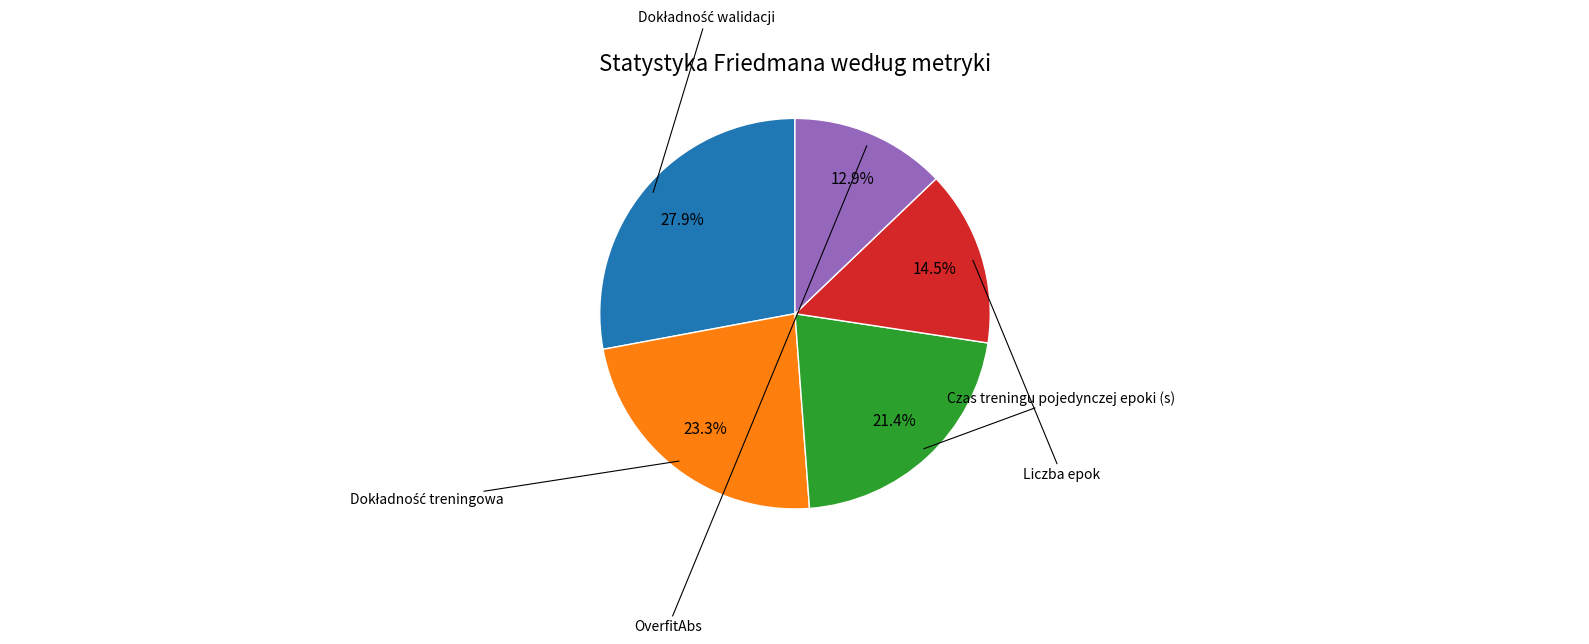

Is there a majority slice in this chart?

No